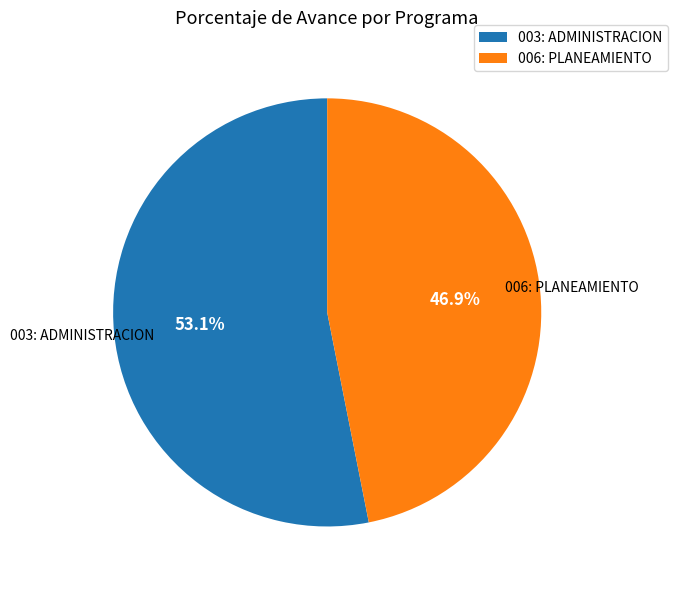

Rank the categories by value from lowest to highest.

006: PLANEAMIENTO, 003: ADMINISTRACION